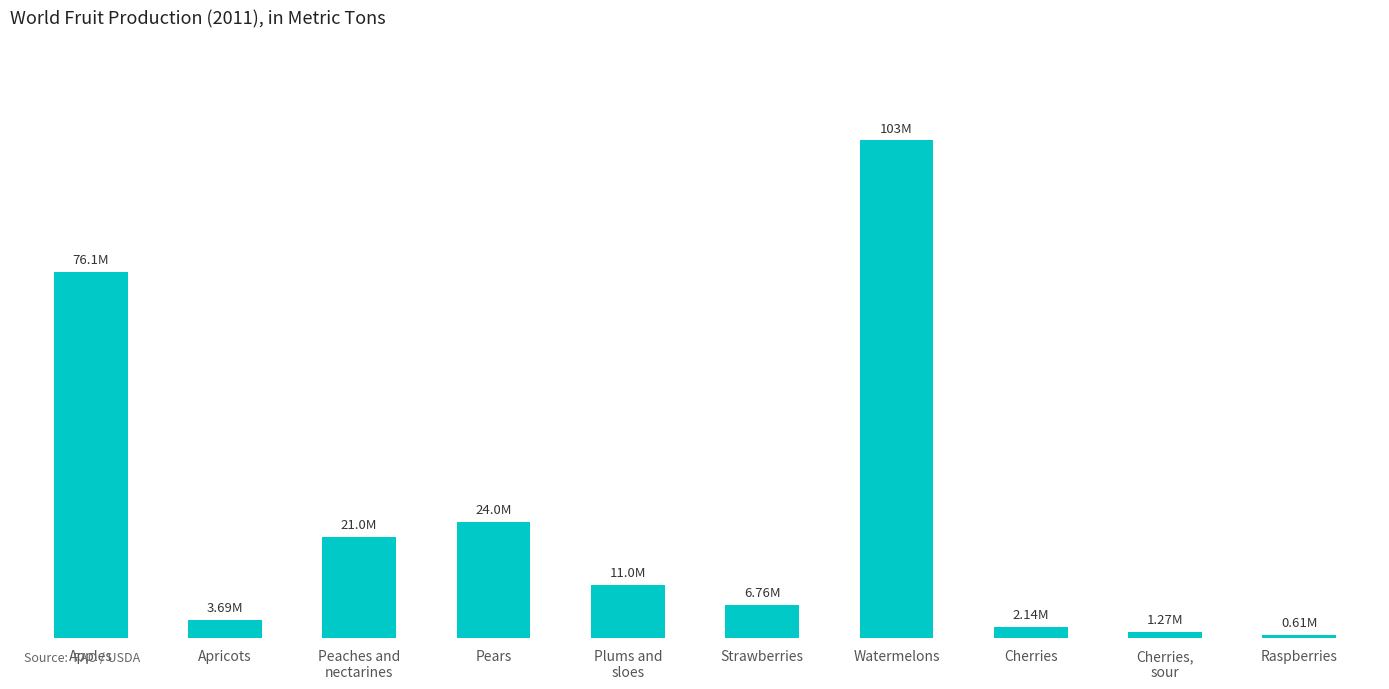

List the labels in order of value, largest first.

Watermelons, Apples, Pears, Peaches and
nectarines, Plums and
sloes, Strawberries, Apricots, Cherries, Cherries,
sour, Raspberries